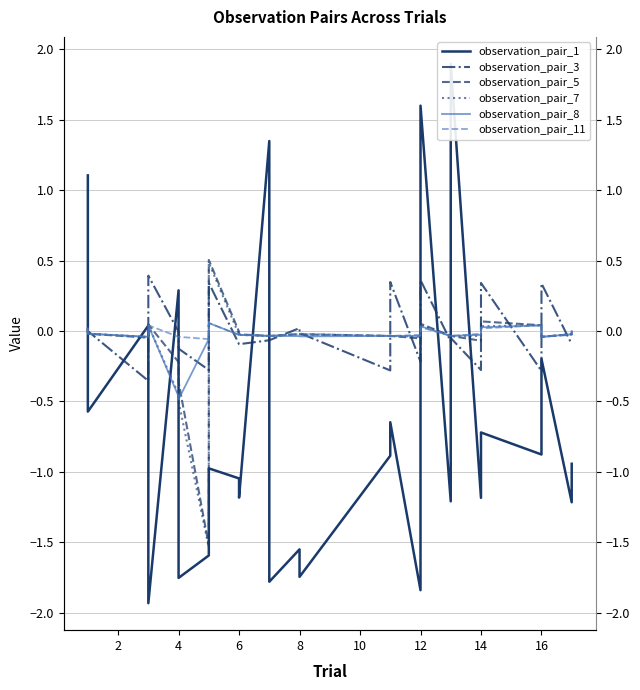

How many lines are shown in the chart?

6